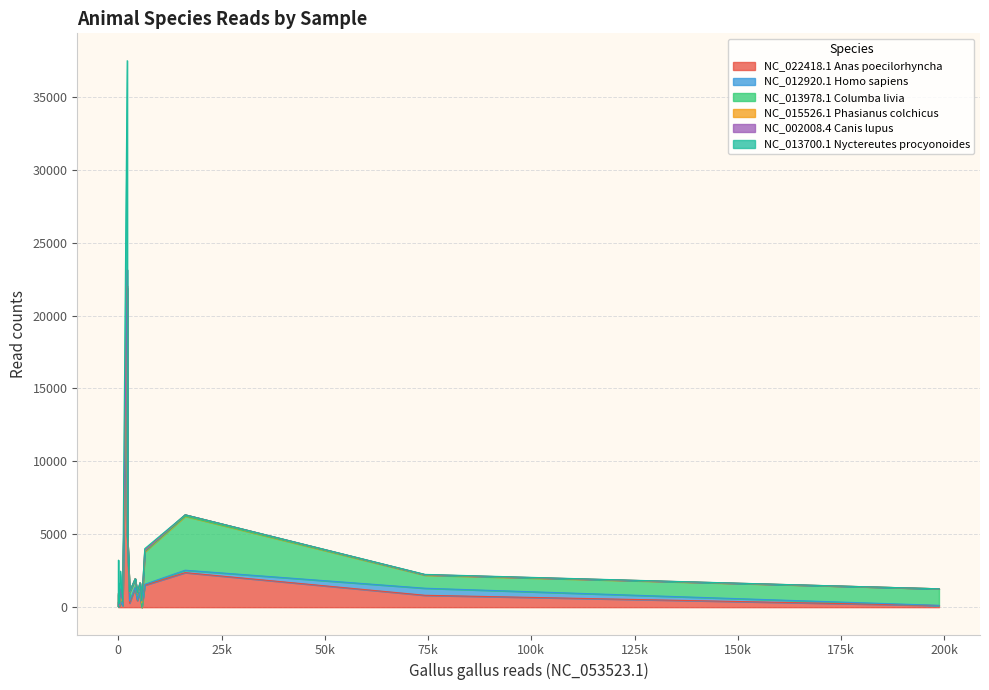

What is the value of the NC_012920.1 Homo sapiens point at the 13th from the left?

33